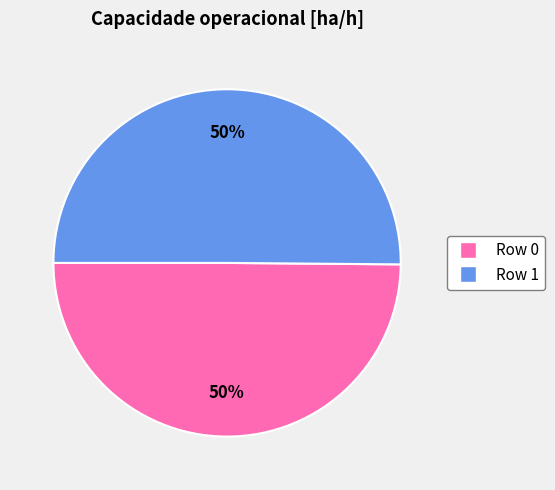

How many slices are in this pie chart?

2